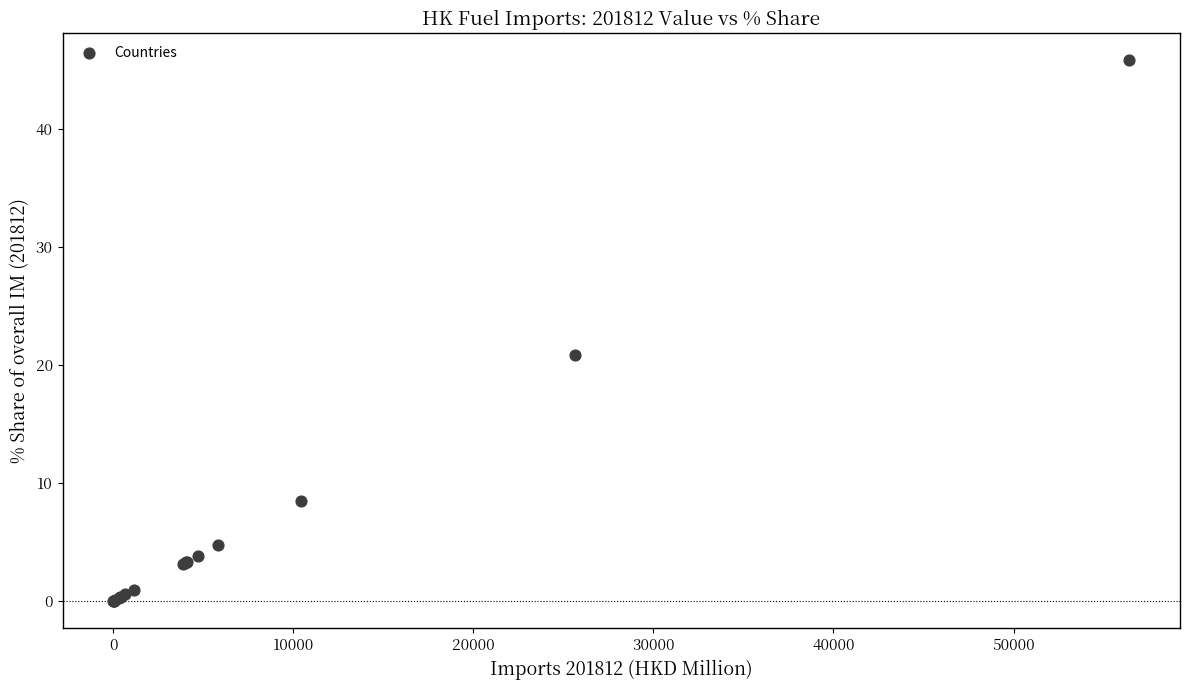

What Y value in the scatter plot is closest to 22?

20.8